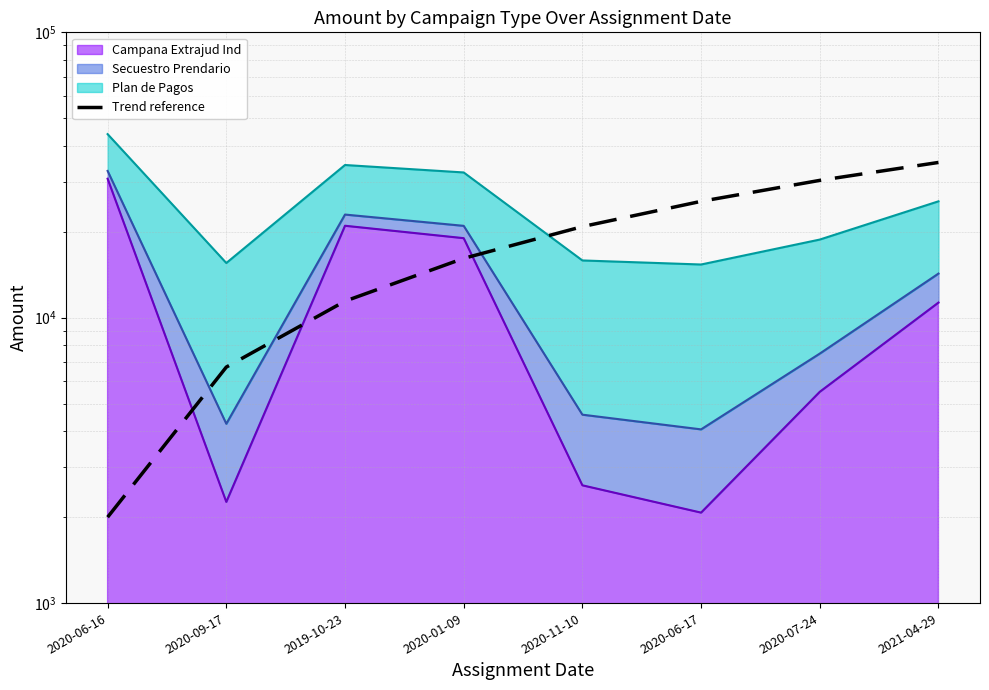

What is the label of the 5th point from the left?

2020-11-10